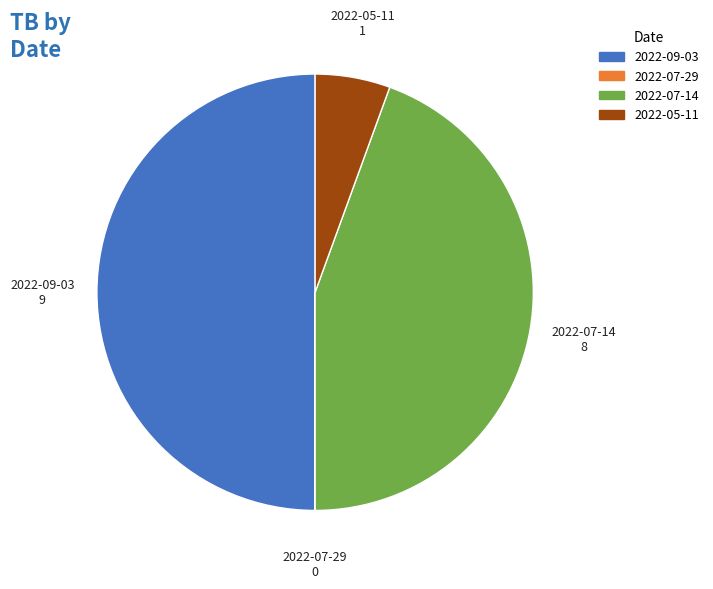

Is it true that 2022-07-14 is 36% of the pie?

False